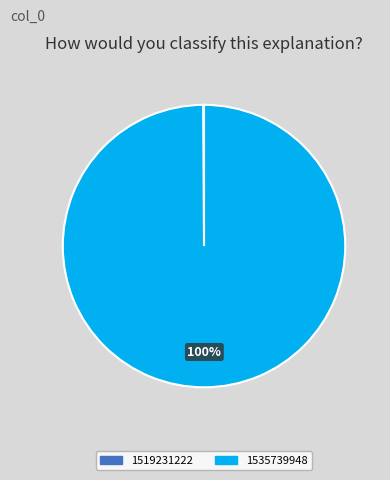

Which category accounts for the majority?

1535739948